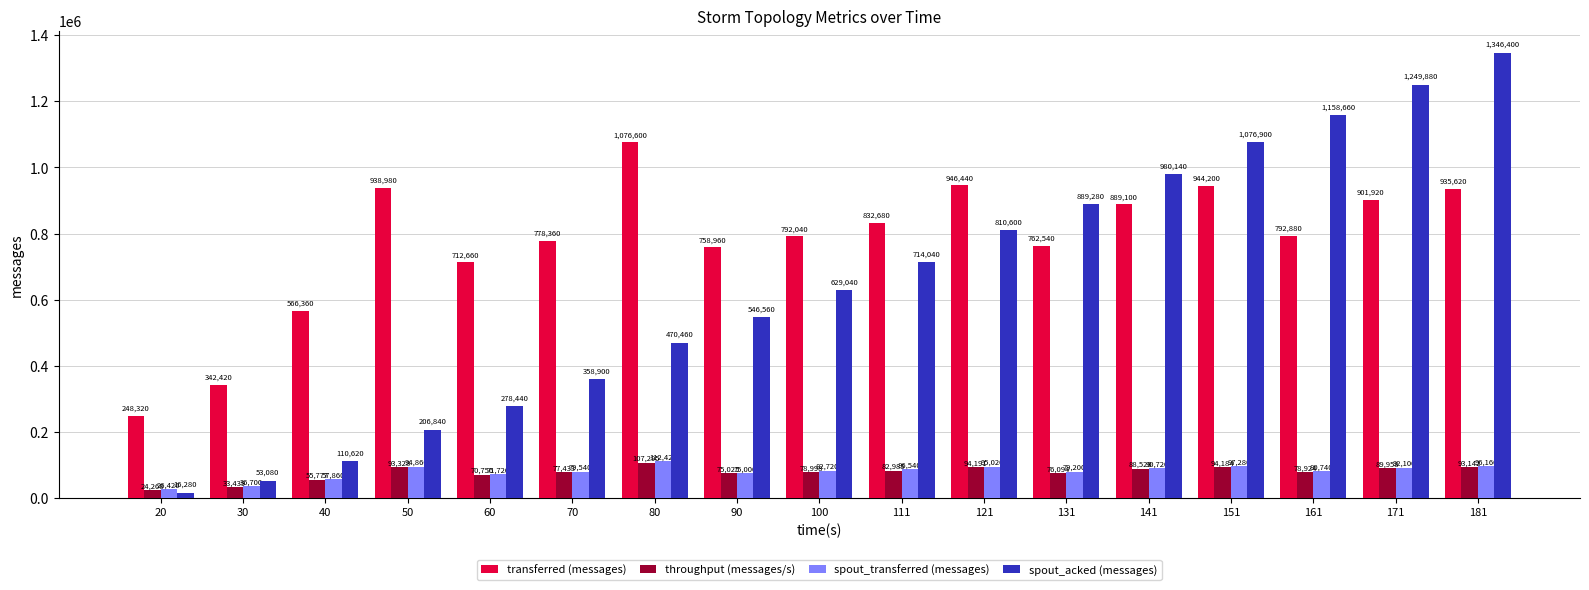

Rank the series at 70 from highest to lowest value.

transferred (messages), spout_acked (messages), spout_transferred (messages), throughput (messages/s)